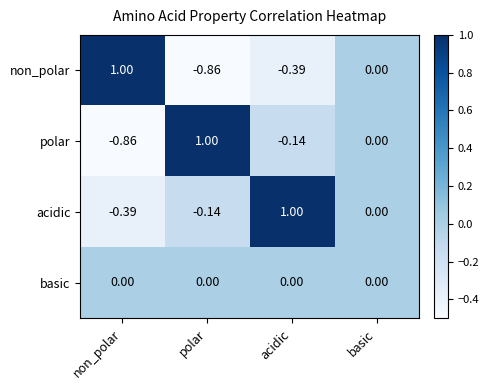

Where is polar nearest to the value 0?

basic